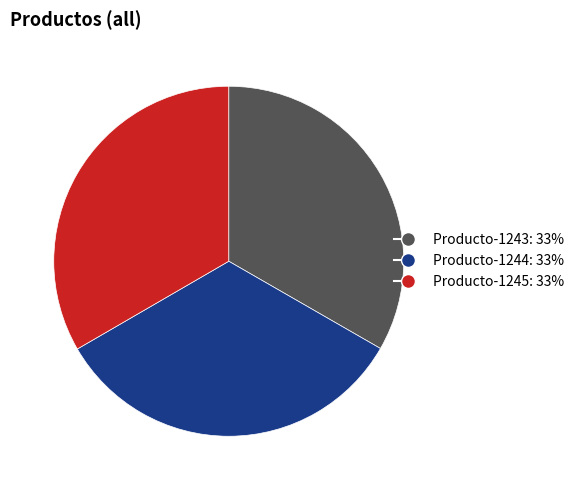

The Producto-1245 slice represents 33% of the pie. True or false?

True